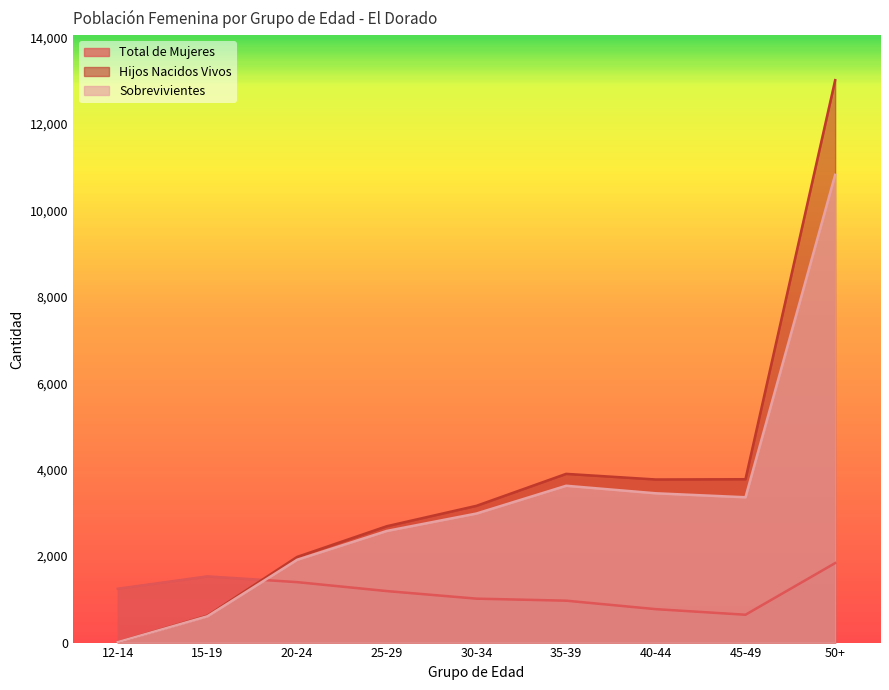

Between which two adjacent categories do Sobrevivientes and Total de Mujeres first intersect?

15-19 and 20-24